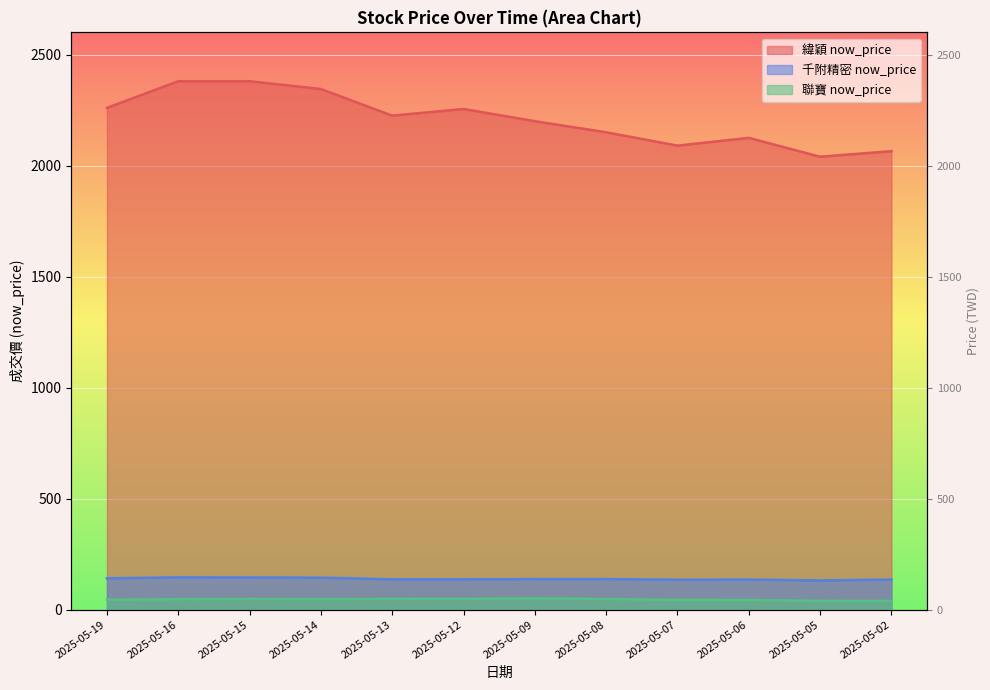

True or false: 聯寶 now_price and 千附精密 now_price cross at least once.

False